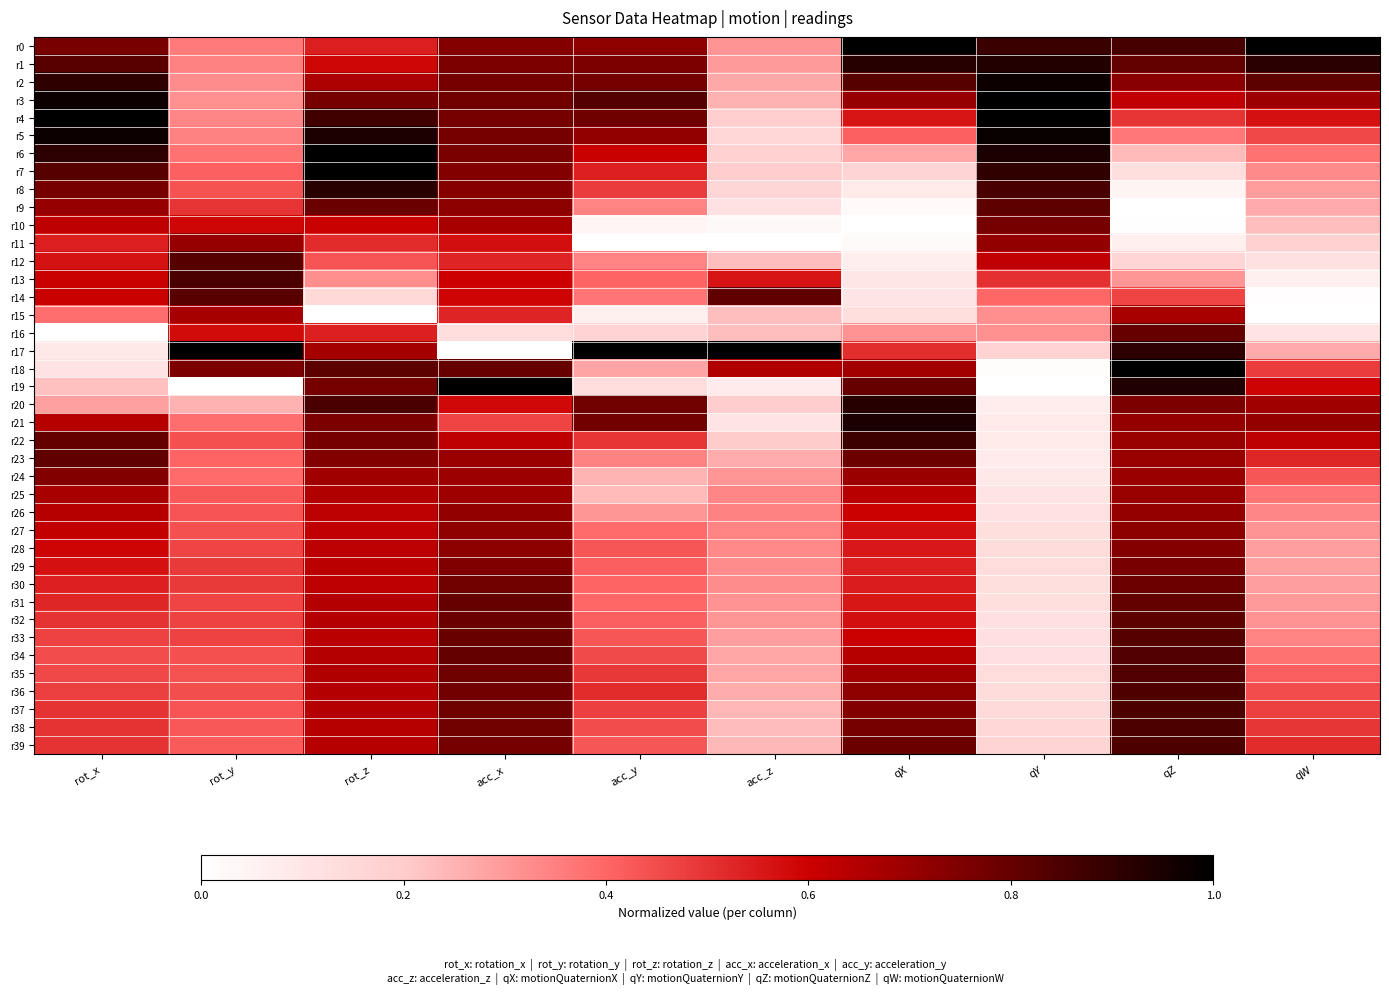

At how many categories does at least one series exceed 0?

10